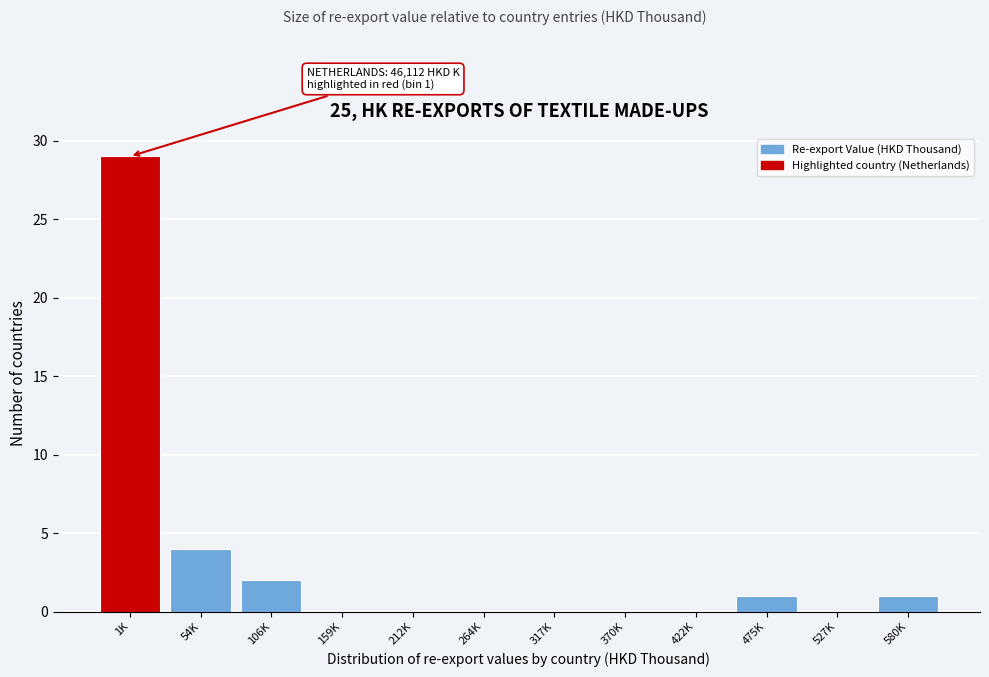

Reading left to right, what are all the values shown in this chart?

1K=29	54K=4	106K=2	159K=0	212K=0	264K=0	317K=0	370K=0	422K=0	475K=1	527K=0	580K=1